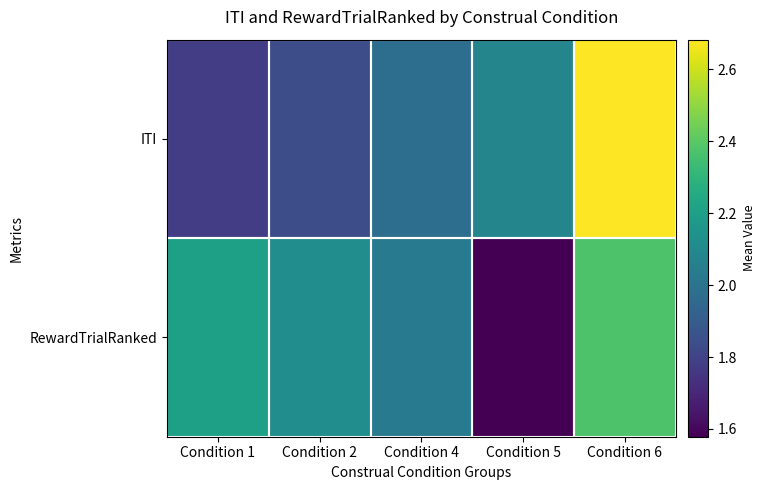

Which series changed the most between Condition 2 and Condition 6?

ITI